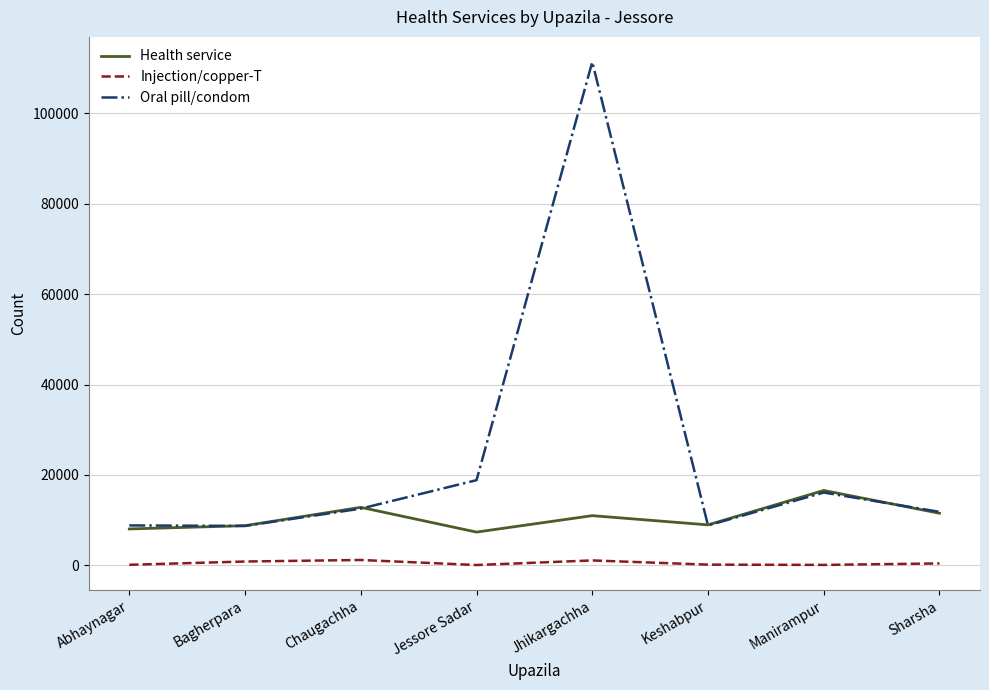

Which series has the largest total across all categories?

Oral pill/condom